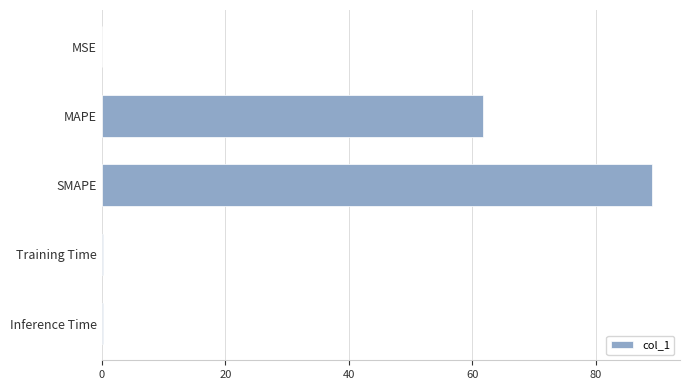

How many data points does each series have?

5